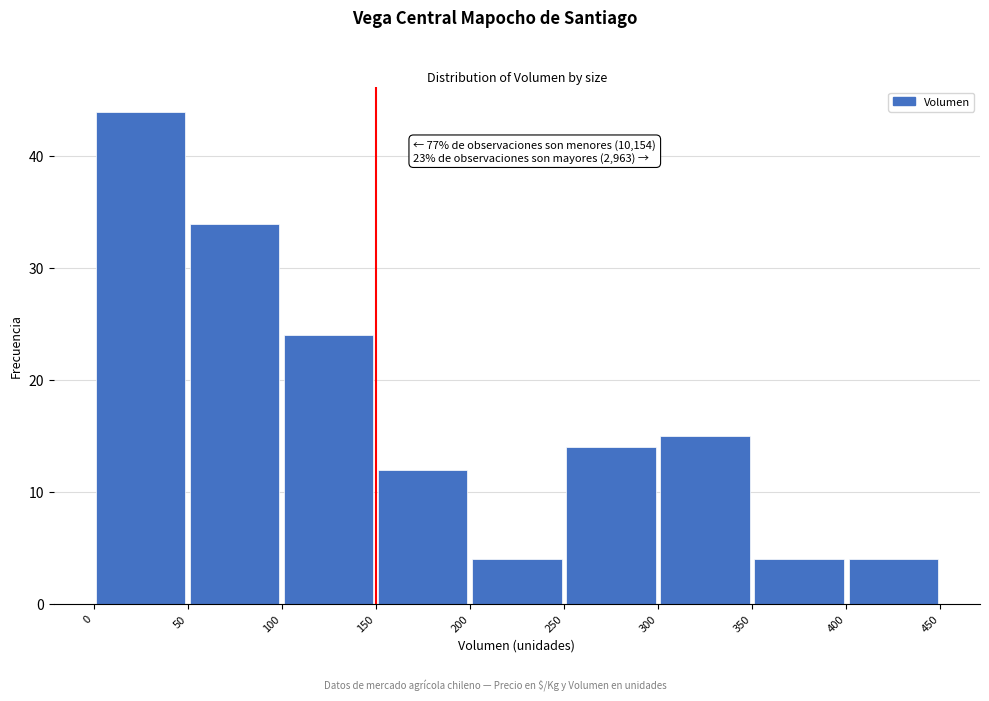

Which range on the x-axis has the tallest bar?

0 to 50